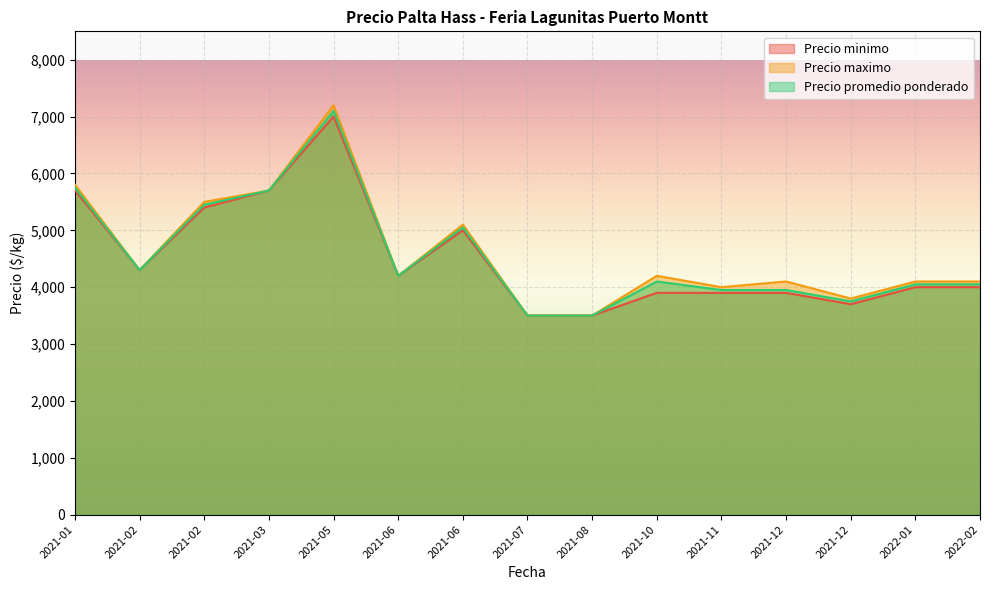

Reading left to right, what are all the values shown in this chart?

Precio minimo: 2021-01=5700	2021-02=4300	2021-02=5400	2021-03=5700	2021-05=7000	2021-06=4200	2021-06=5000	2021-07=3500	2021-08=3500	2021-10=3900	2021-11=3900	2021-12=3900	2021-12=3700	2022-01=4000	2022-02=4000
Precio maximo: 2021-01=5800	2021-02=4300	2021-02=5500	2021-03=5700	2021-05=7200	2021-06=4200	2021-06=5100	2021-07=3500	2021-08=3500	2021-10=4200	2021-11=4000	2021-12=4100	2021-12=3800	2022-01=4100	2022-02=4100
Precio promedio ponderado: 2021-01=5750	2021-02=4300	2021-02=5450	2021-03=5700	2021-05=7100	2021-06=4200	2021-06=5050	2021-07=3500	2021-08=3500	2021-10=4100	2021-11=3950	2021-12=3950	2021-12=3750	2022-01=4050	2022-02=4050